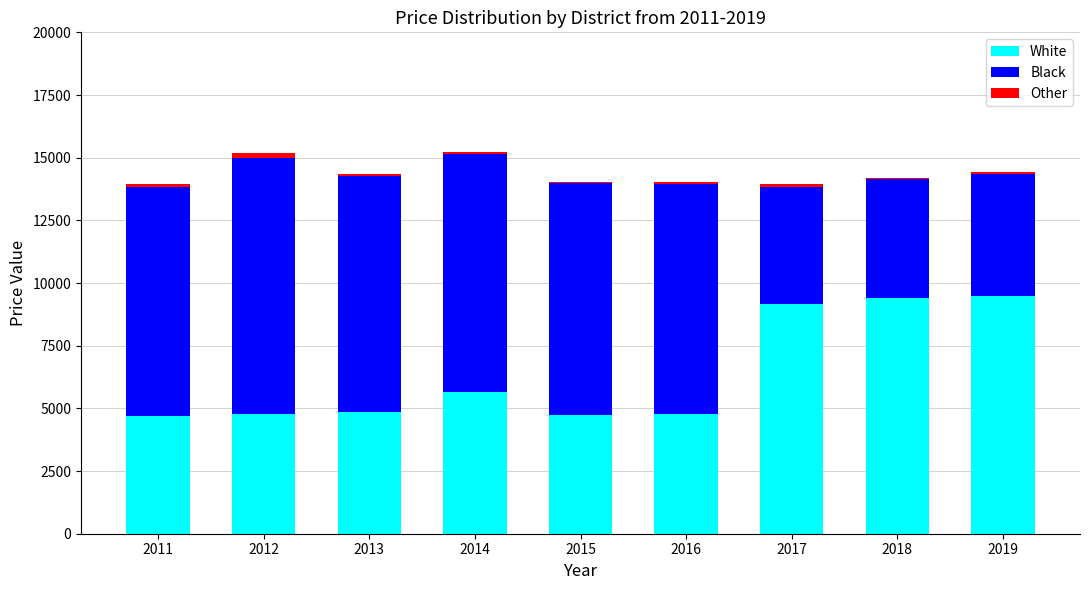

The value of White at 2016 is 2703.7. True or false?

False